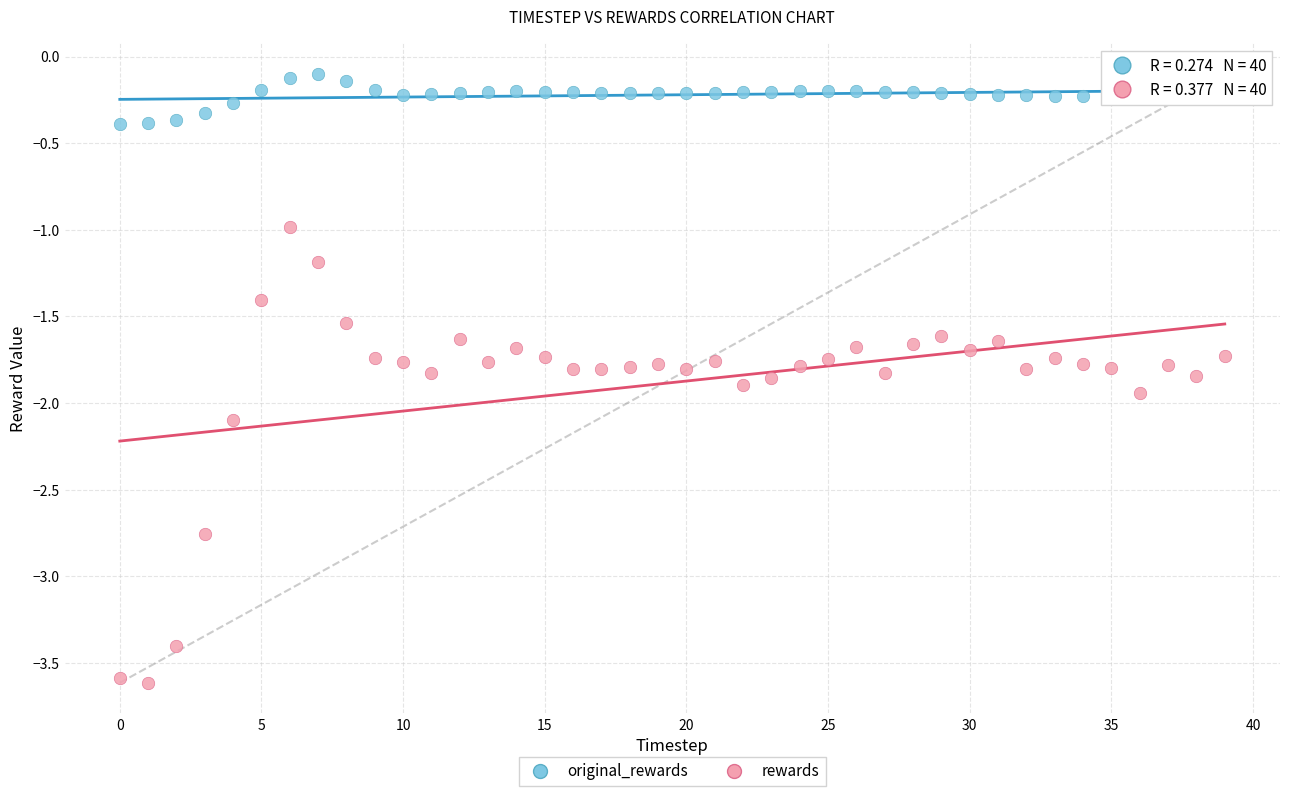

Which series reaches the minimum Y coordinate?

rewards